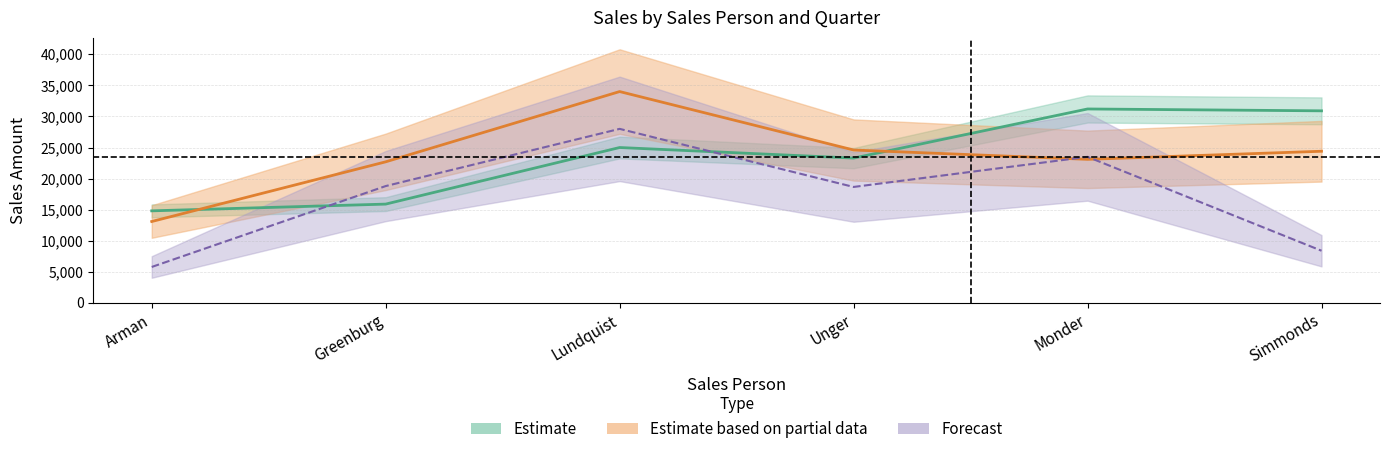

How many interior local valleys does the Qtr 1 series have?

1